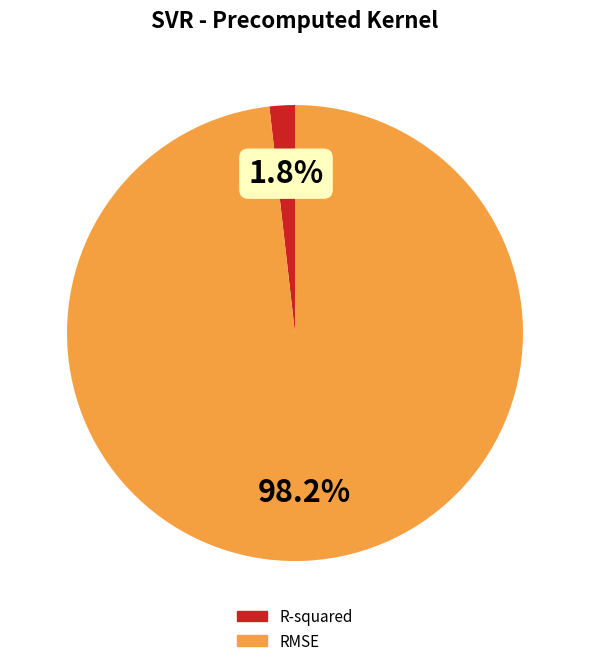

To the nearest percent, what is the difference between the largest and smallest slice percentages?

96%